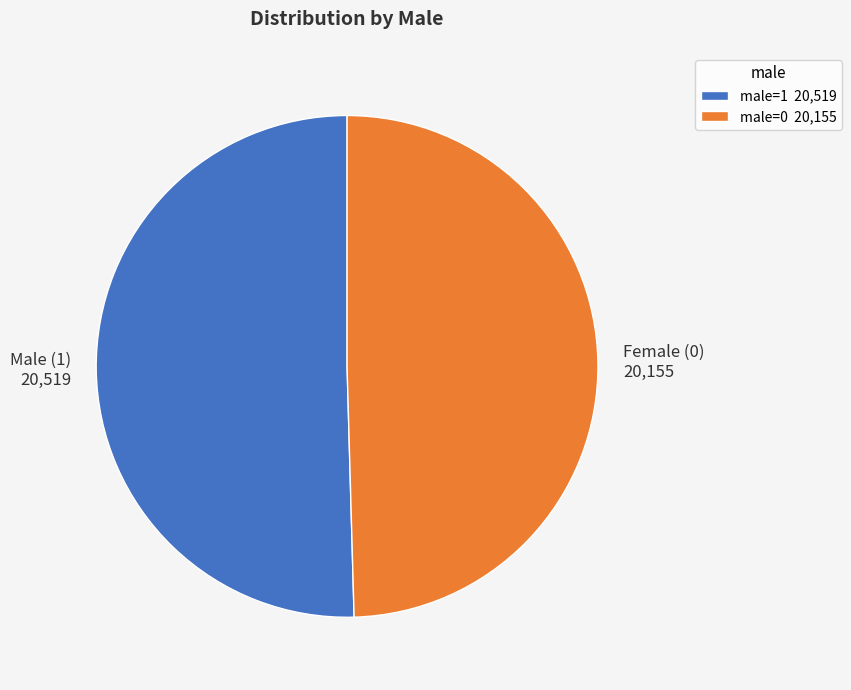

Which has a higher value, male=1 20,519 or male=0 20,155?

male=1 20,519